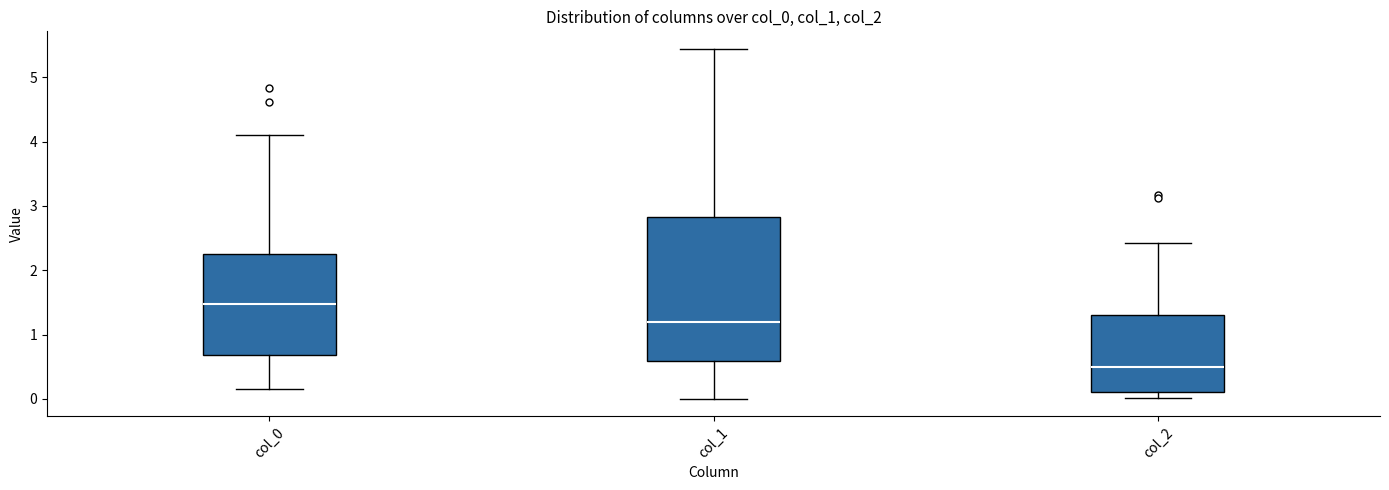

Comparing the boxes themselves (not the whiskers), which one is the tallest?

col_1